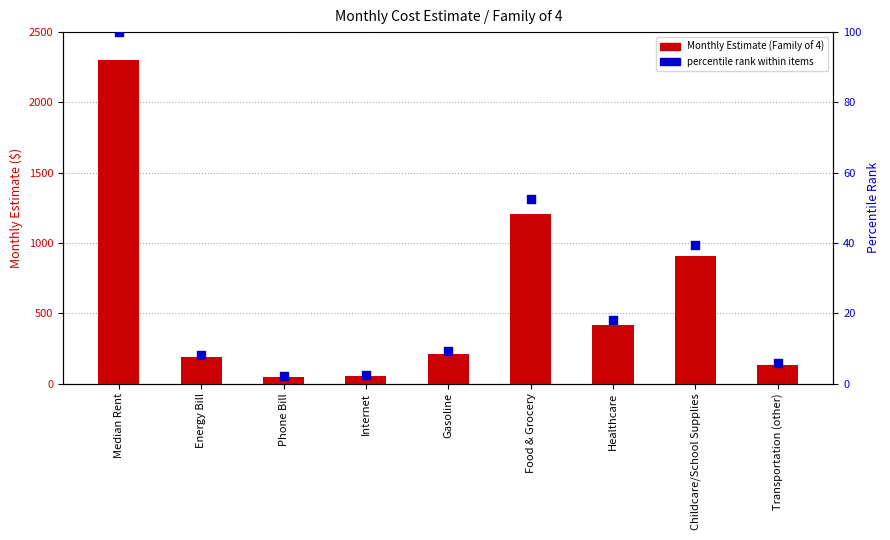

What is the total value across all series at Healthcare?

432.0